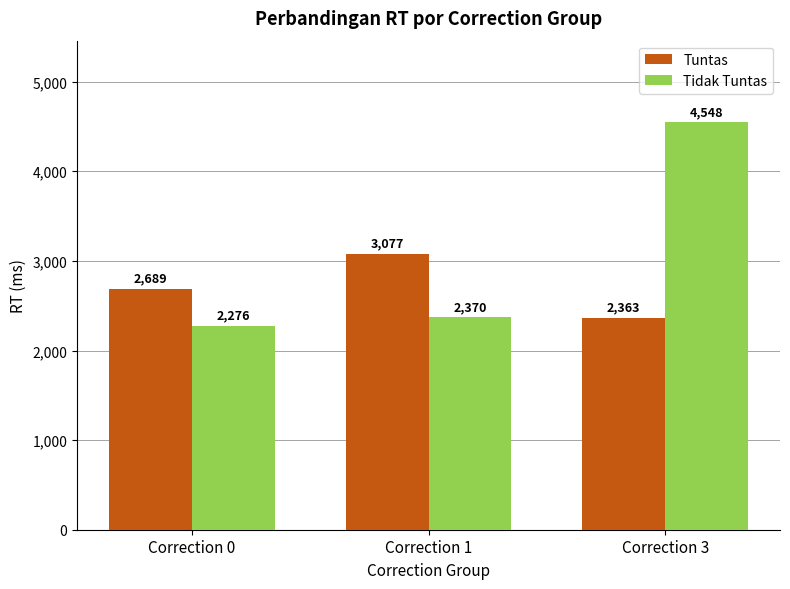

What is the approximate value of Tuntas at Correction 3, to the nearest 100?

2400